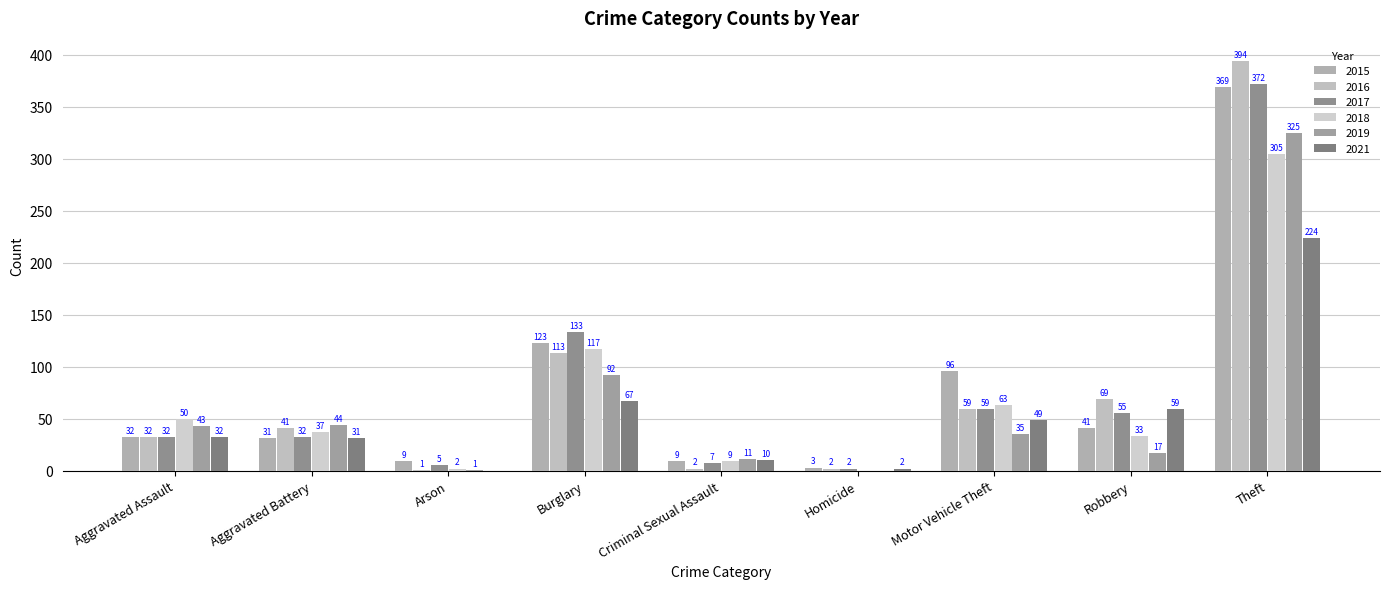

Is it true that 2021 equals 10 at Criminal Sexual Assault?

True